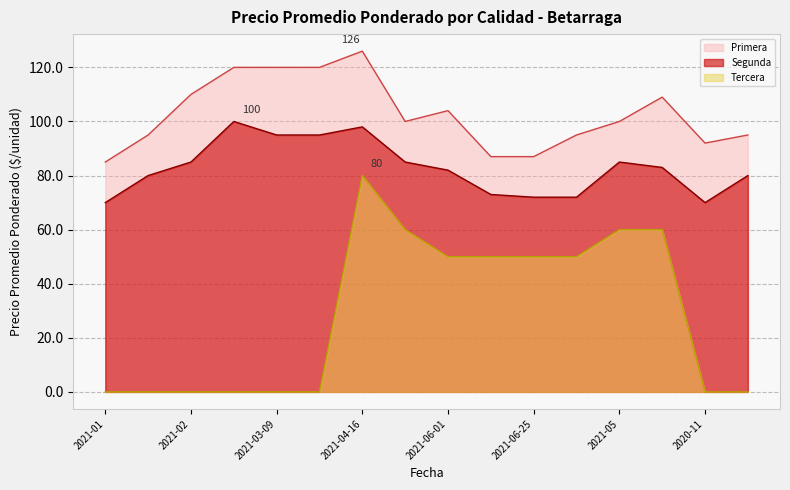

What position from the left is 2021-01?

1